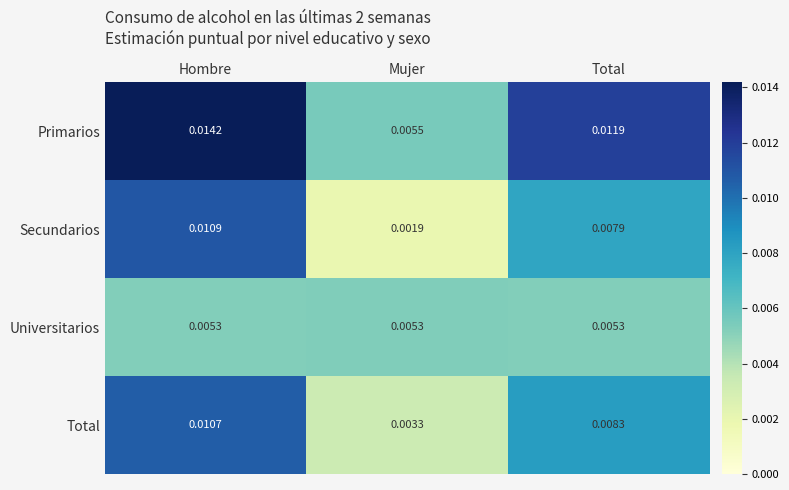

Which series has the largest range (max minus min)?

Secundarios